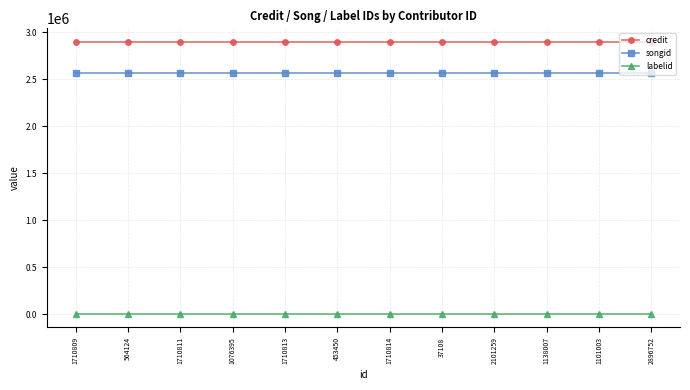

At how many categories does at least one series exceed 1969289?

12